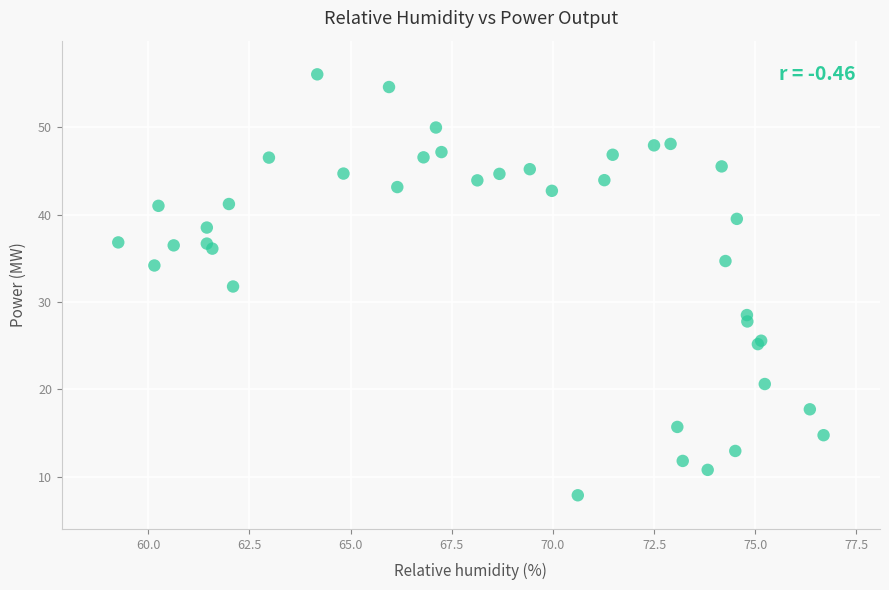

What Y value in the scatter plot is closest to 31?

31.8